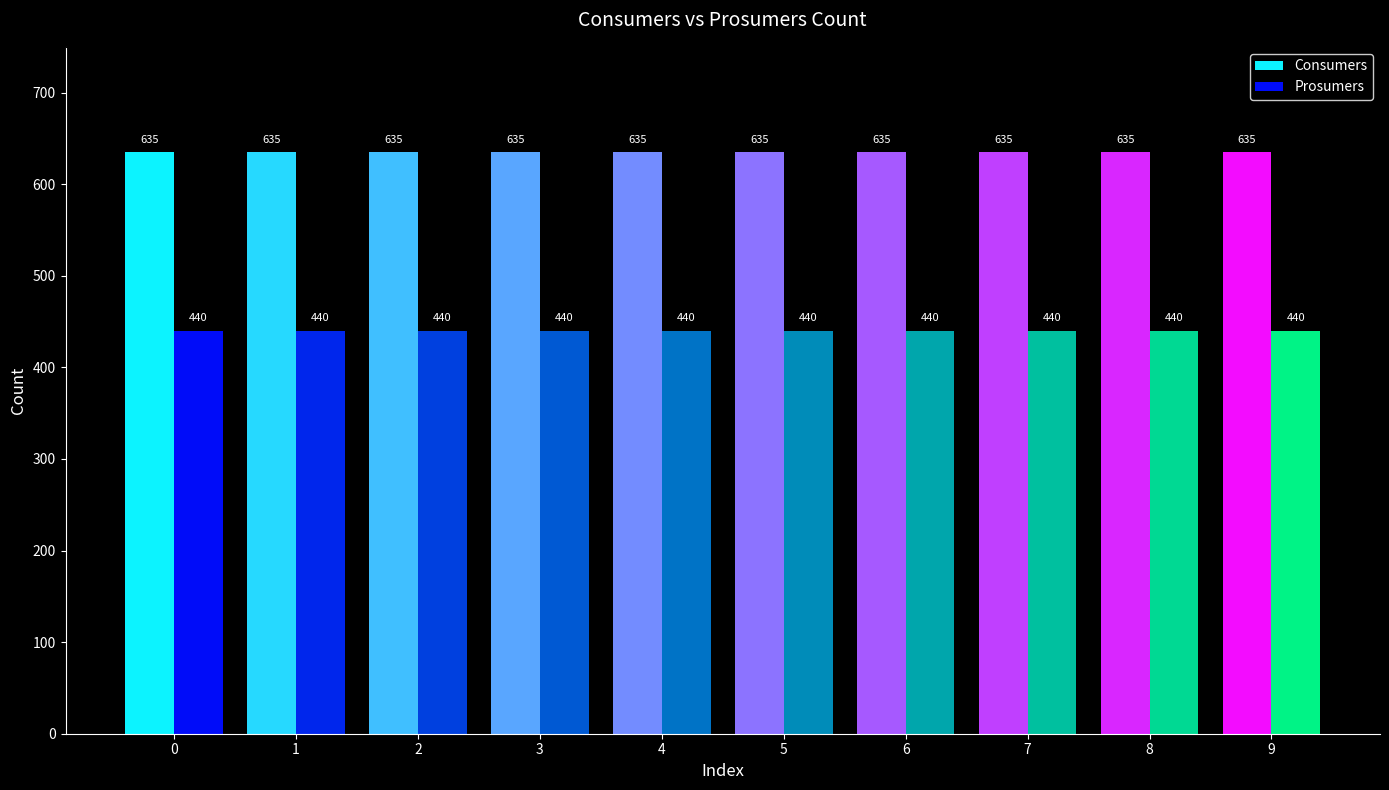

How many bars are there in each group?

2